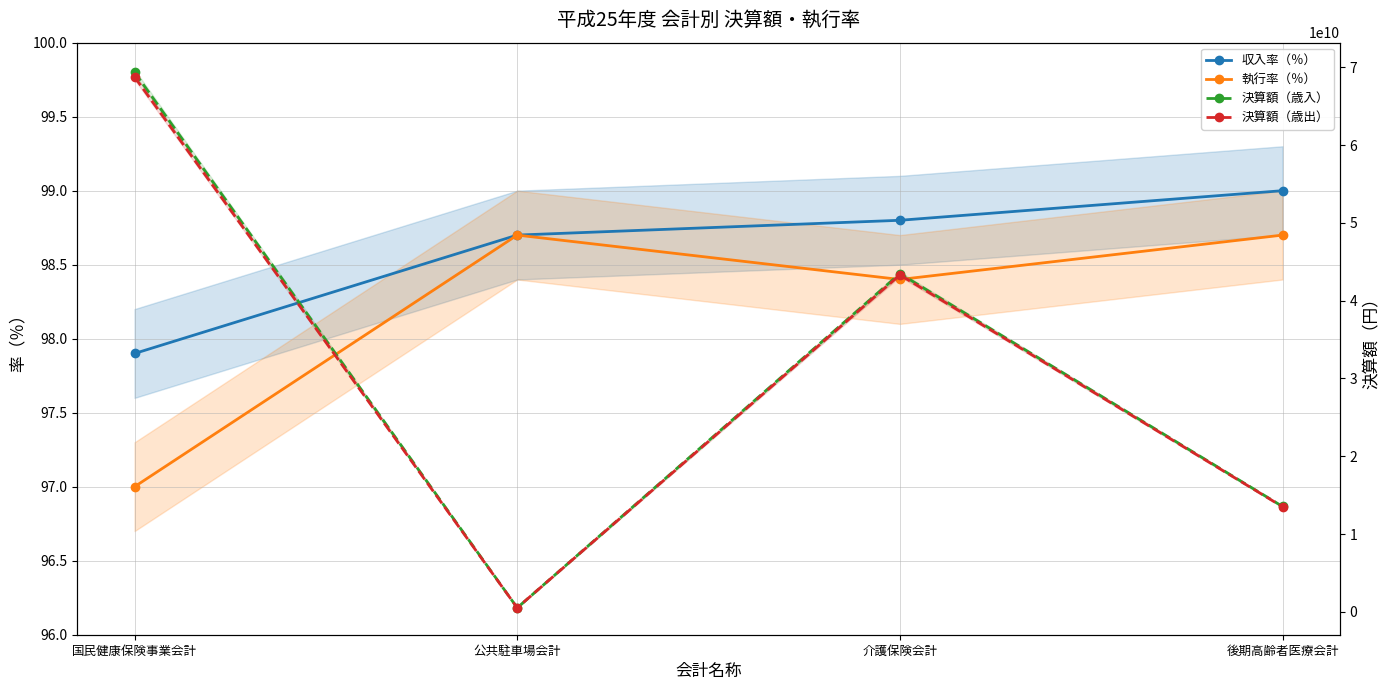

Rank the series by their maximum value, from lowest to highest.

執行率（％）, 収入率（％）, 決算額（歳出）, 決算額（歳入）